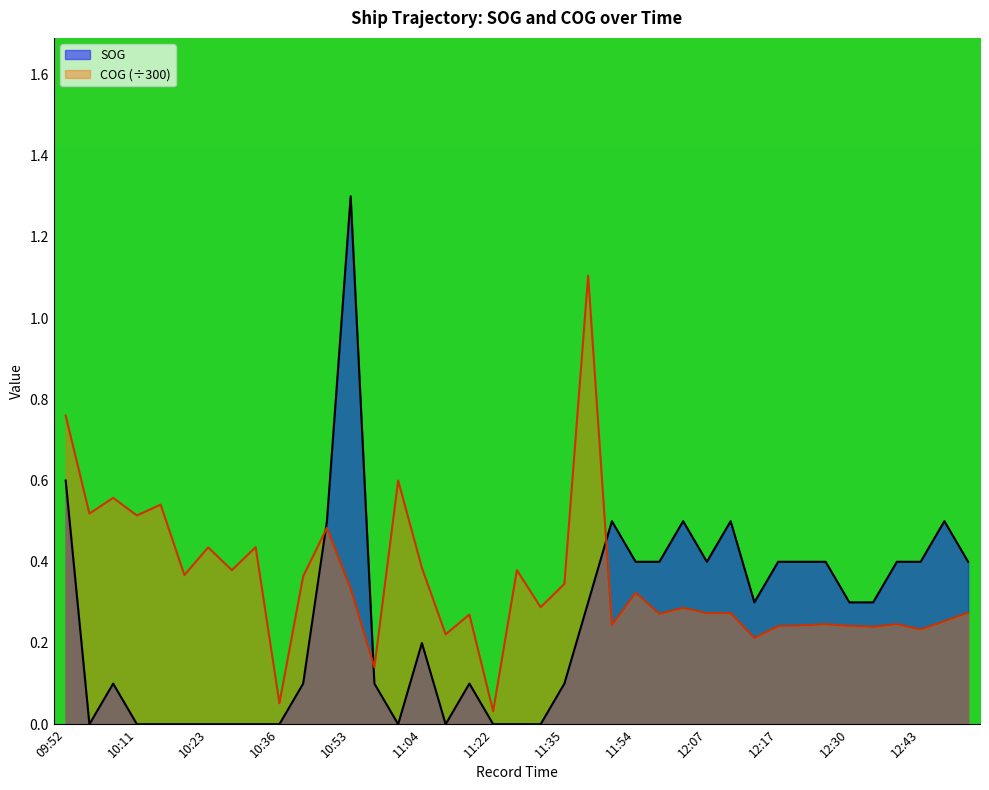

Reading right to left, extract all data points from this chart.

SOG: 12:51=0.4	12:47=0.5	12:43=0.4	12:39=0.4	12:32=0.3	12:30=0.3	12:26=0.4	12:20=0.4	12:17=0.4	12:15=0.3	12:11=0.5	12:07=0.4	12:03=0.5	11:58=0.4	11:54=0.4	11:50=0.5	11:46=0.3	11:35=0.1	11:33=0.0	11:25=0.0	11:22=0.0	11:18=0.1	11:08=0.0	11:04=0.2	11:01=0.0	10:57=0.1	10:53=1.3	10:49=0.5	10:42=0.1	10:36=0.0	10:30=0.0	10:28=0.0	10:23=0.0	10:17=0.0	10:15=0.0	10:11=0.0	10:06=0.1	10:04=0.0	09:52=0.6
COG: 12:51=0.3	12:47=0.3	12:43=0.2	12:39=0.2	12:32=0.2	12:30=0.2	12:26=0.2	12:20=0.2	12:17=0.2	12:15=0.2	12:11=0.3	12:07=0.3	12:03=0.3	11:58=0.3	11:54=0.3	11:50=0.2	11:46=1.1	11:35=0.3	11:33=0.3	11:25=0.4	11:22=0.0	11:18=0.3	11:08=0.2	11:04=0.4	11:01=0.6	10:57=0.1	10:53=0.3	10:49=0.5	10:42=0.4	10:36=0.1	10:30=0.4	10:28=0.4	10:23=0.4	10:17=0.4	10:15=0.5	10:11=0.5	10:06=0.6	10:04=0.5	09:52=0.8